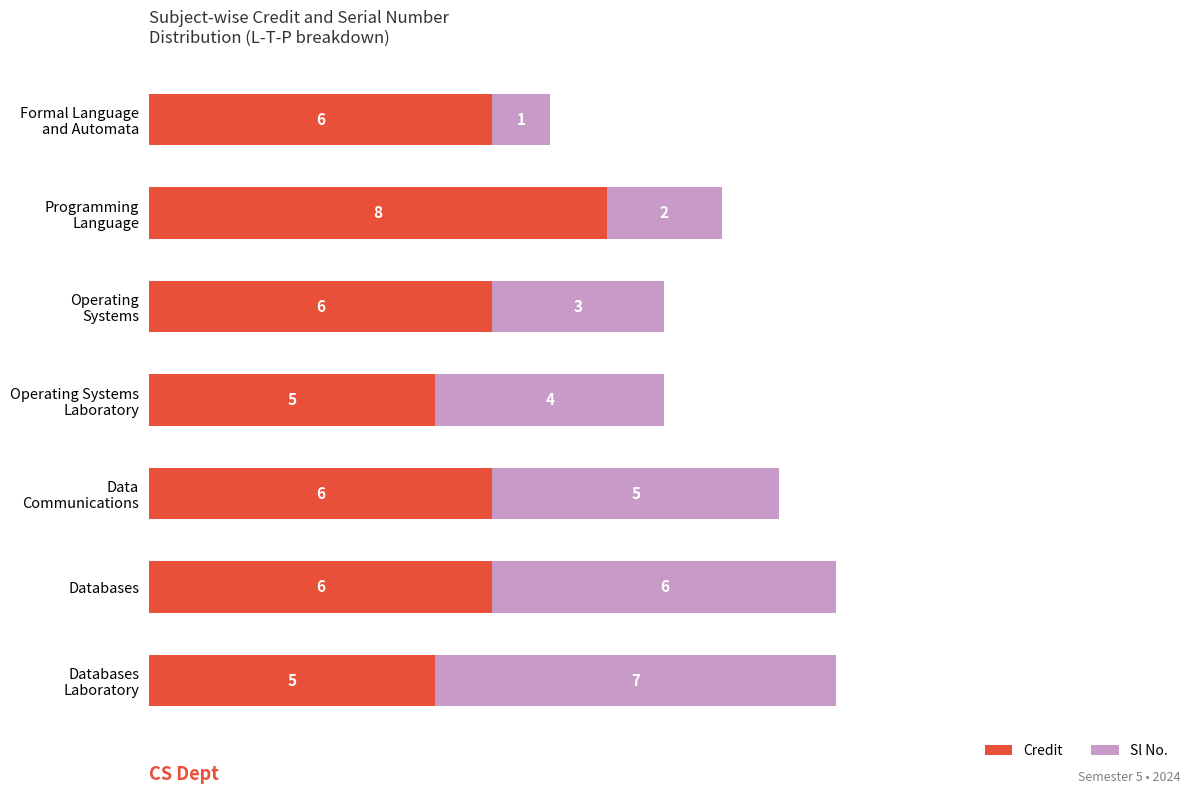

What is the average value of the Credit series?

6